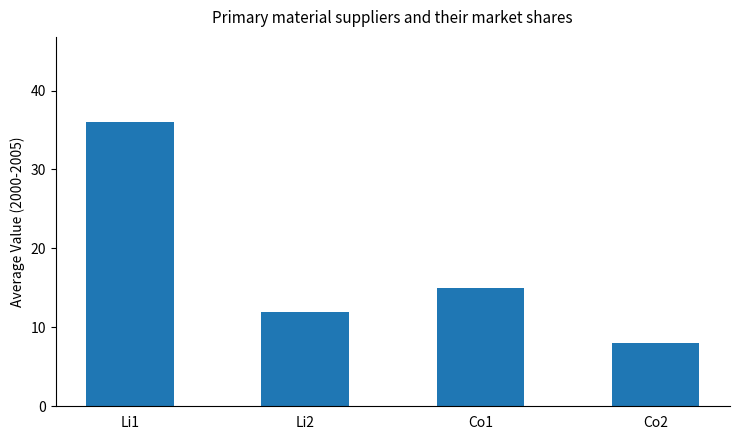

What position from the right is Co1?

2